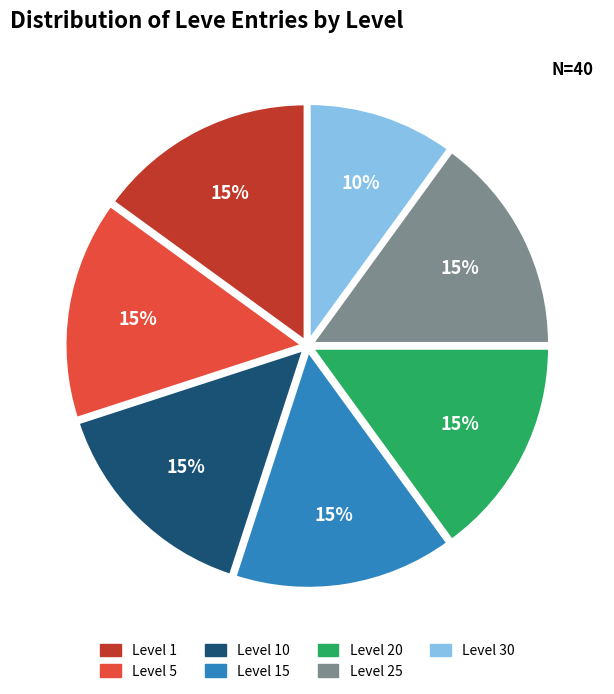

Is there a majority slice in this chart?

No